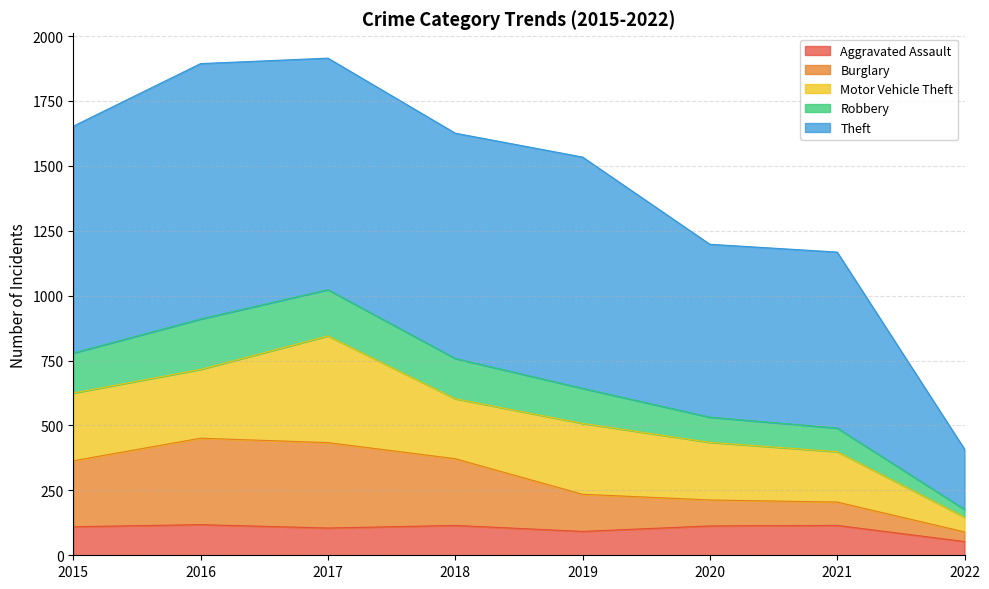

The value of Robbery at 2019 is 898. True or false?

False